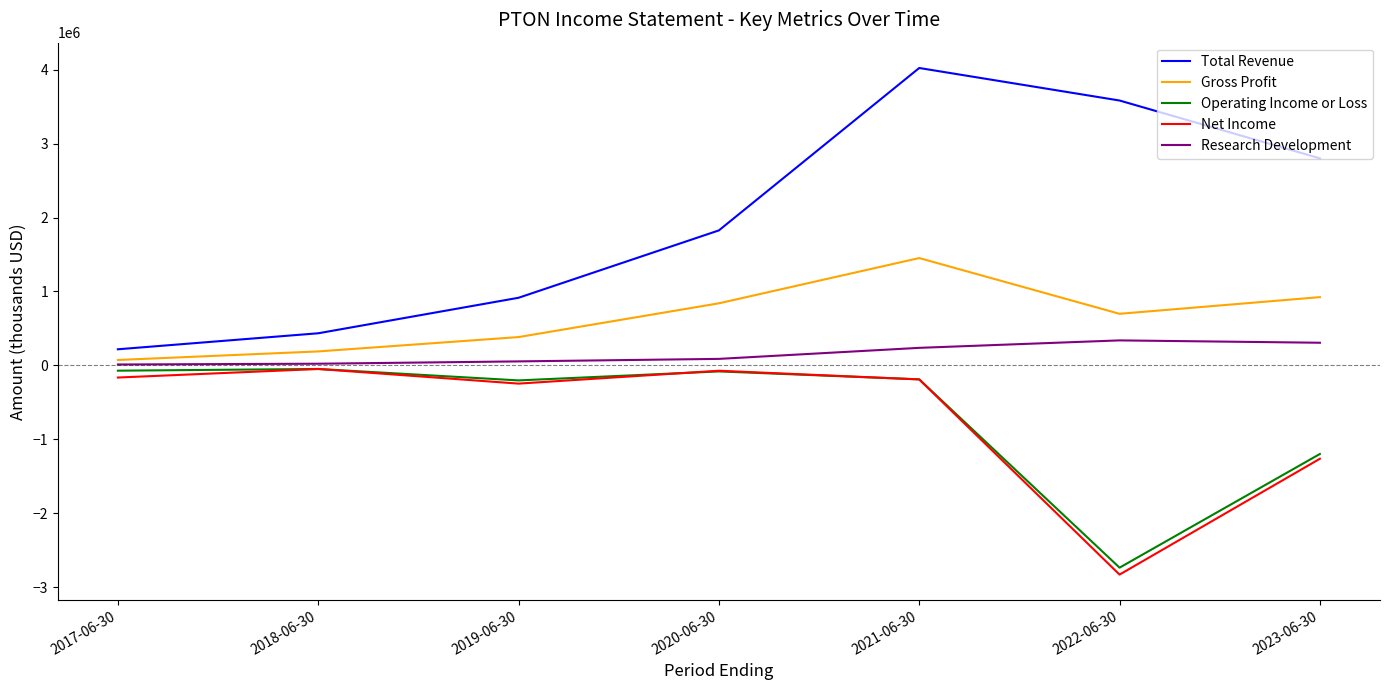

At which category does Net Income reach its first local peak?

2018-06-30